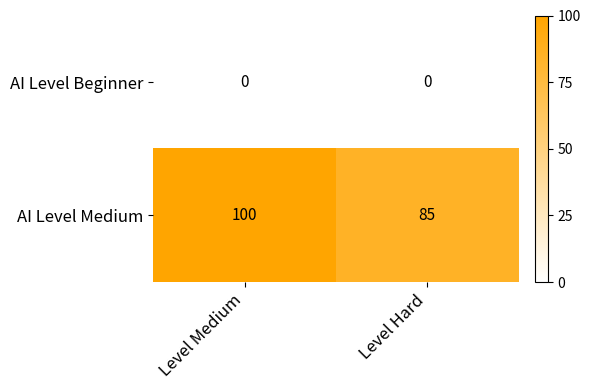

At which label is AI Level Medium closest to 92?

Level Hard